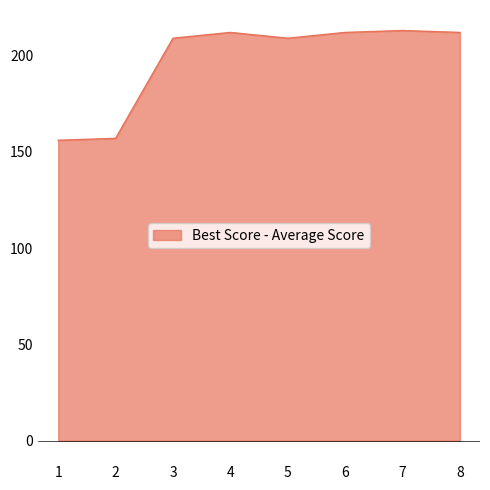

Reading right to left, list all the values displayed in this chart.

212	213	212	209	212	209	157	156